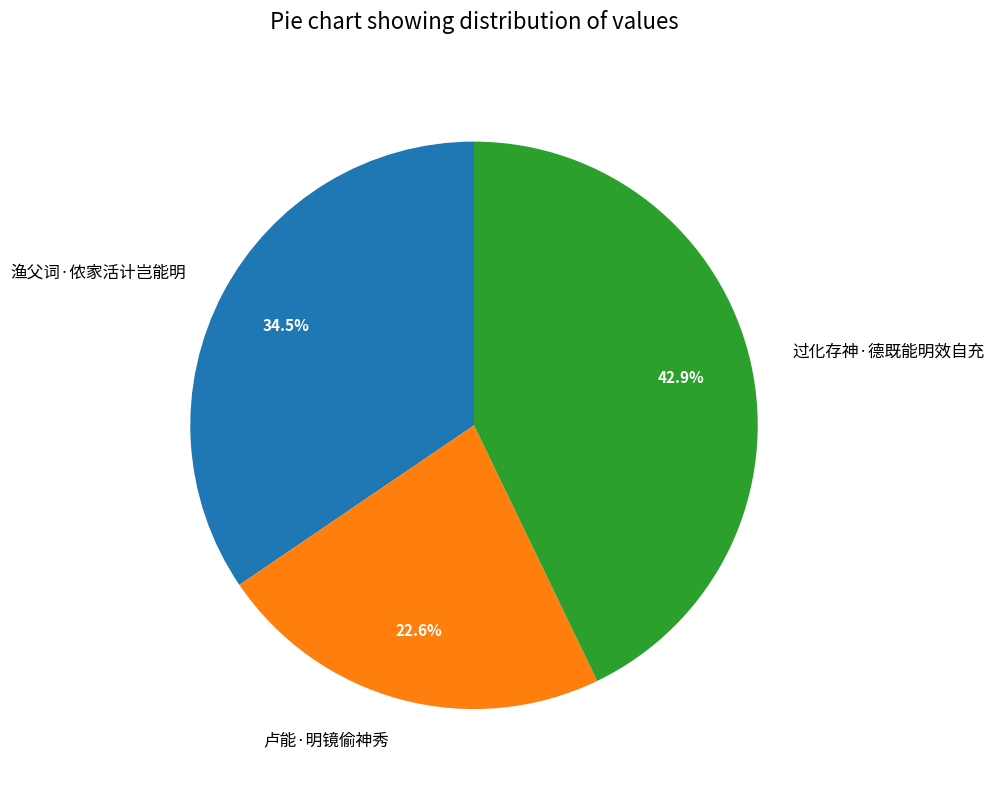

Which slice is the largest?

过化存神·德既能明效自充